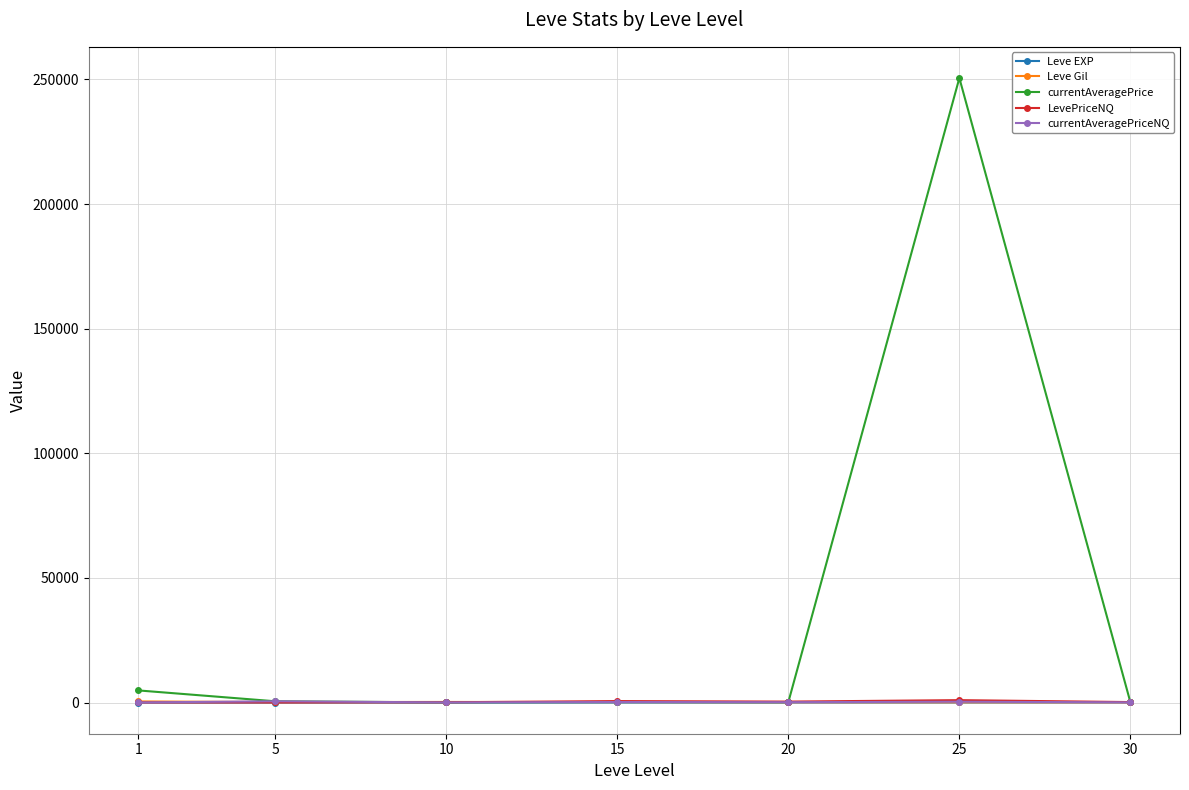

At which category is the sum across all series the highest?

25